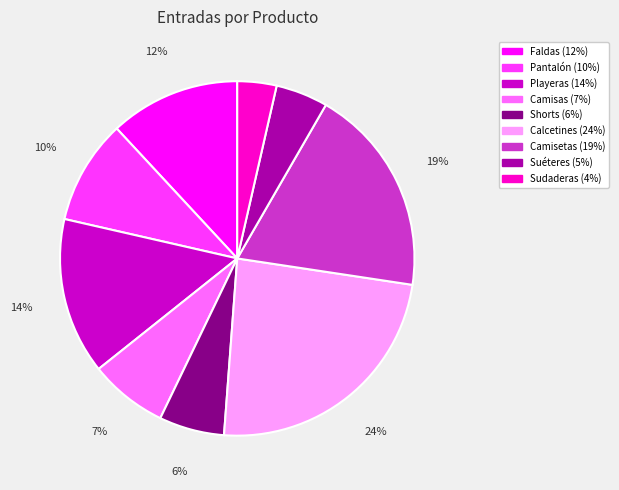

Which category has the smallest portion of the pie?

Sudaderas